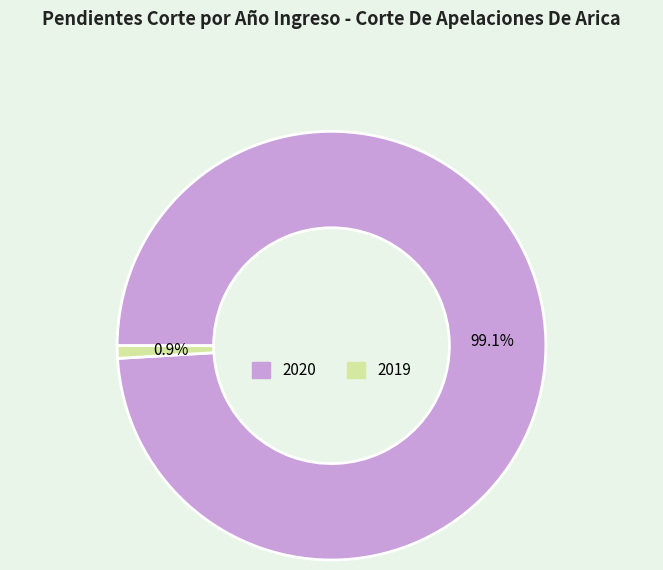

Count the number of slices in the pie.

2